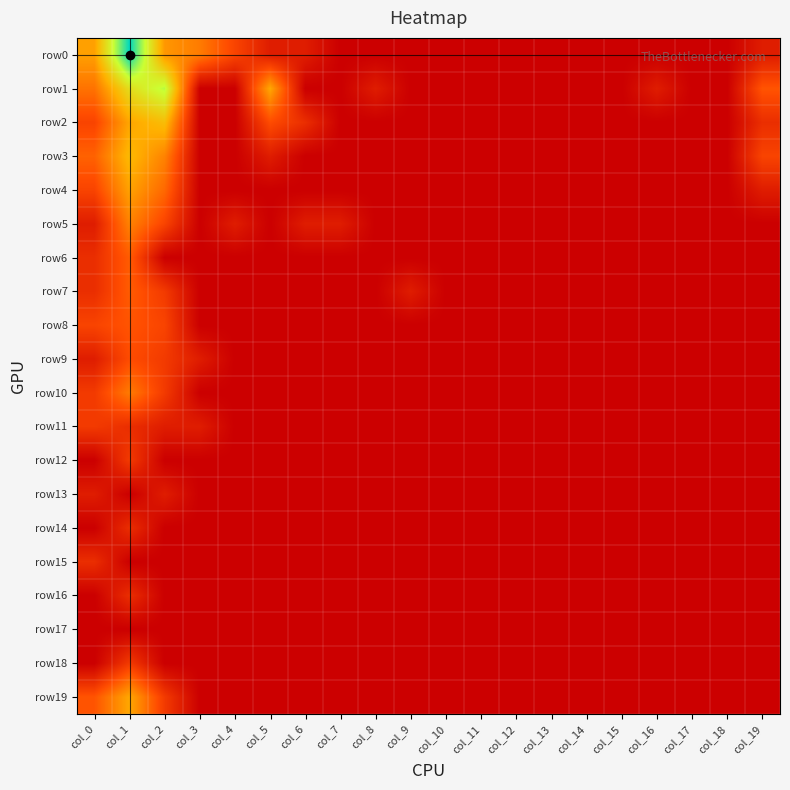

Which series has the widest spread of values?

row0